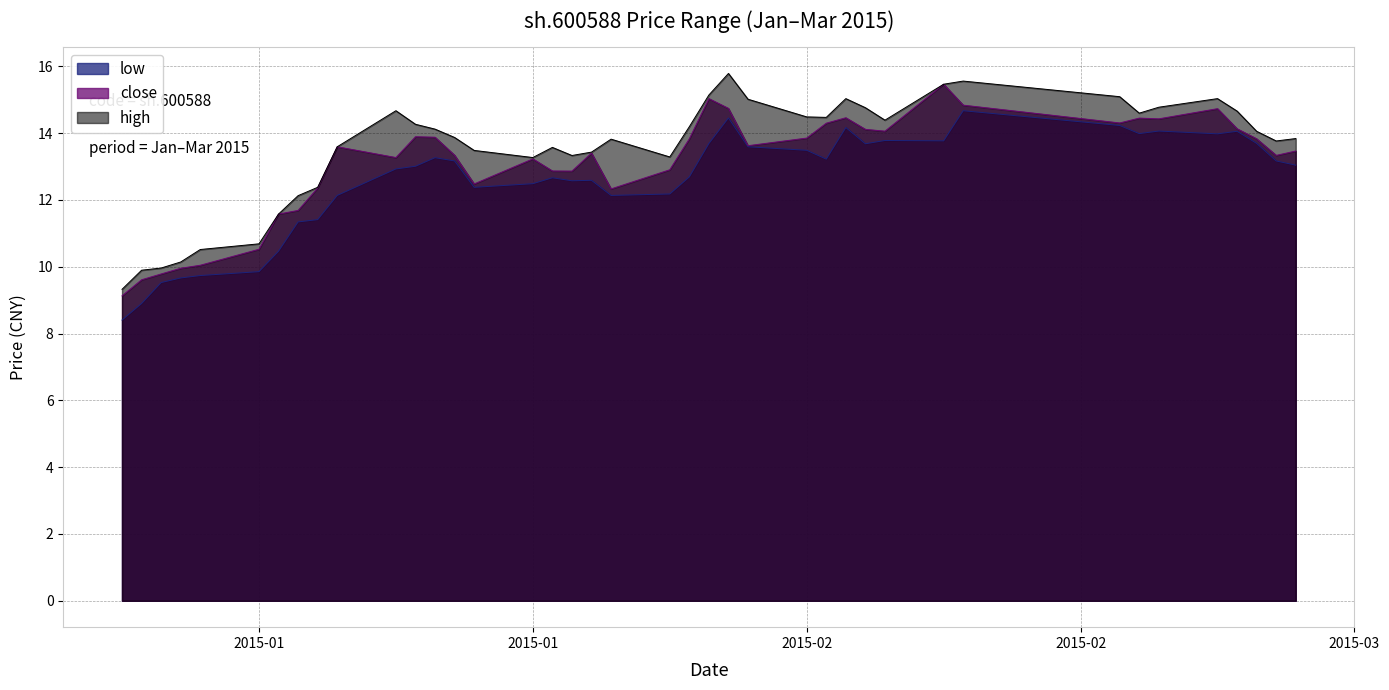

In high, how many points are higher than both neighbors (excluding endpoints)?

7